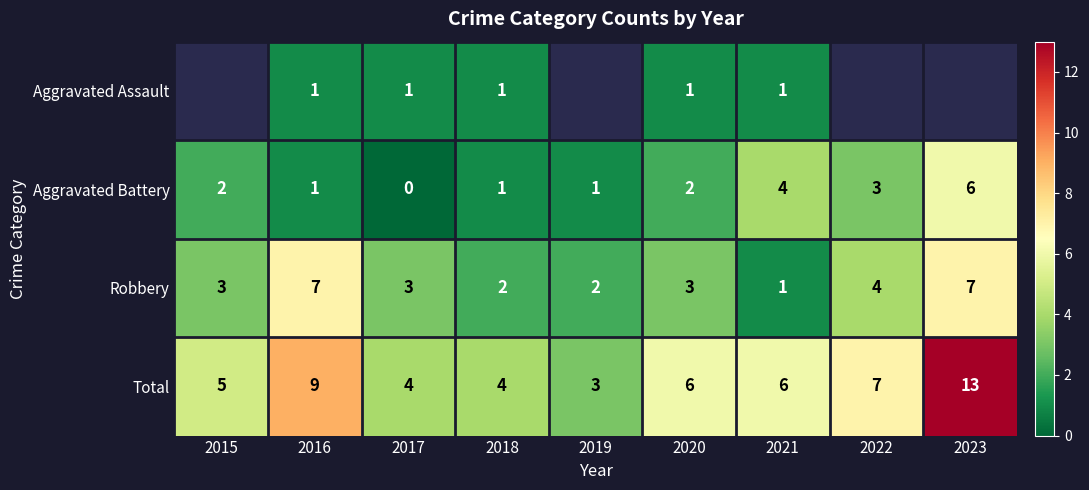

At 2020, list the series in order from smallest to largest.

Aggravated Assault, Aggravated Battery, Robbery, Total